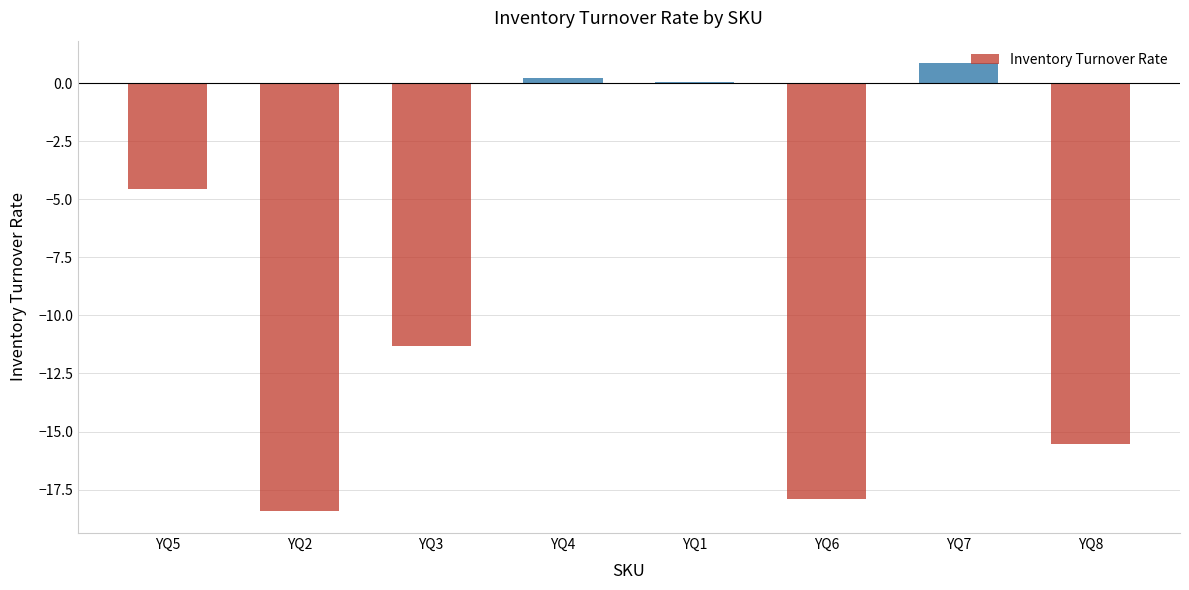

What is the maximum value shown in the chart?

0.9